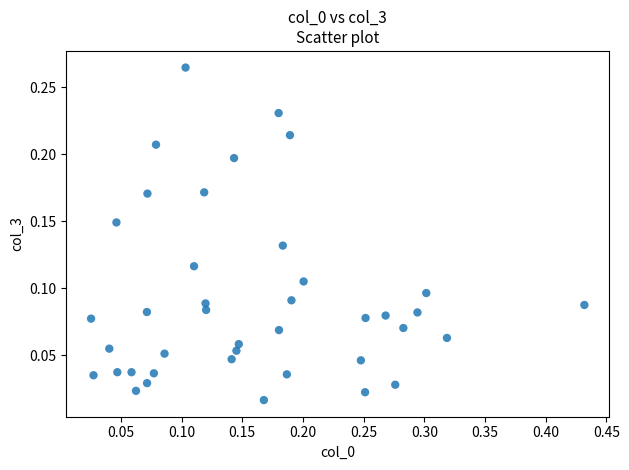

What is the range of X values (max minus min)?

0.4